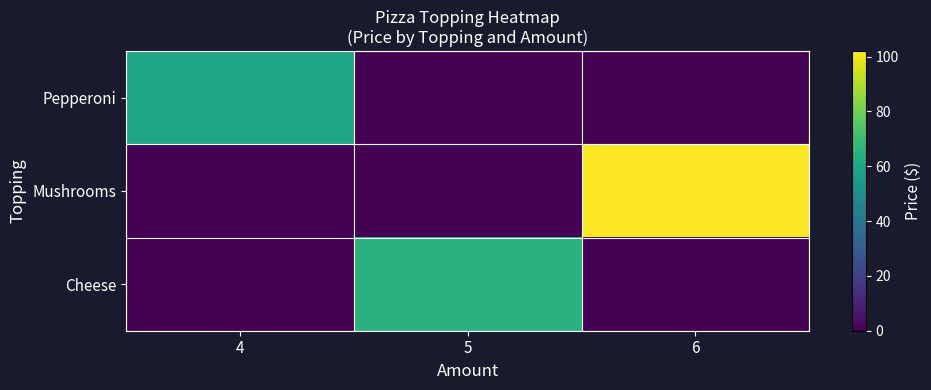

Which label corresponds to the smallest value in the chart?

5